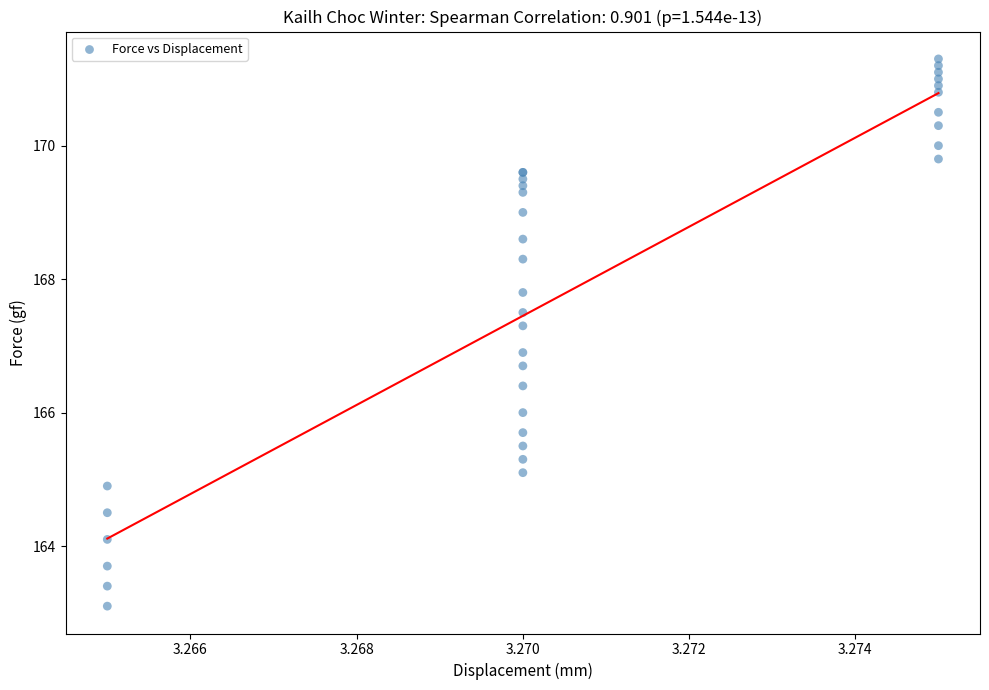

What Y value in the scatter plot is closest to 167?

166.9